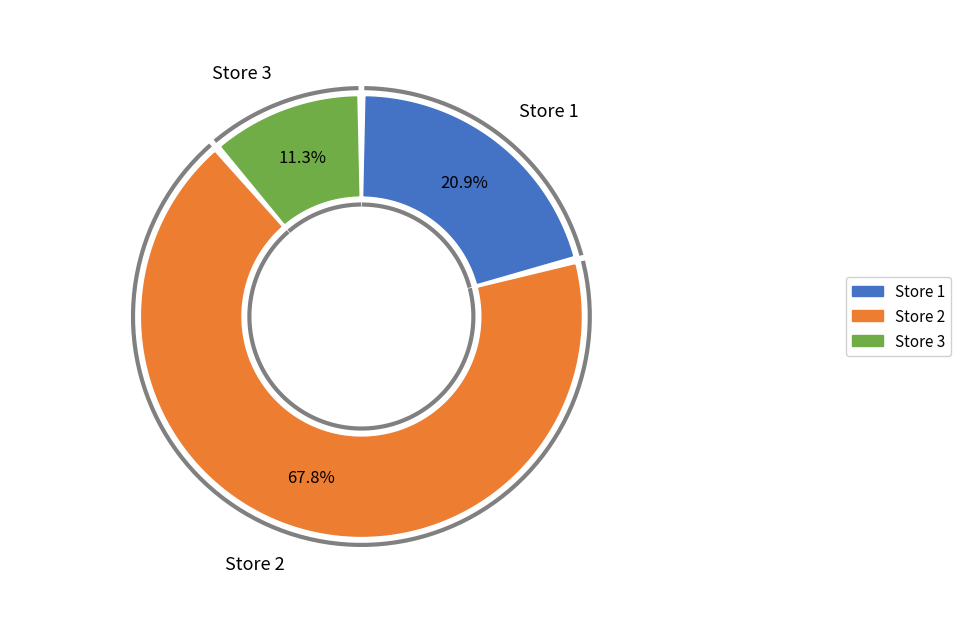

Which slice represents more than half of the pie?

Store 2